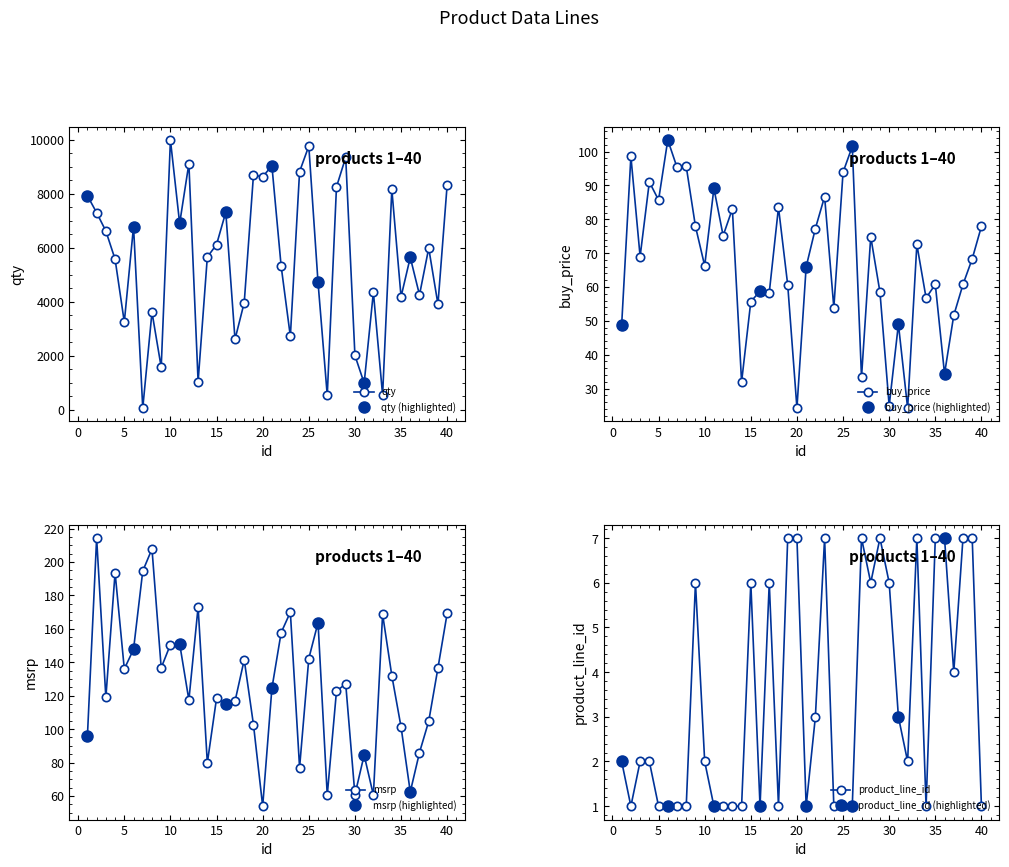

At which category does qty reach its first local peak?

6